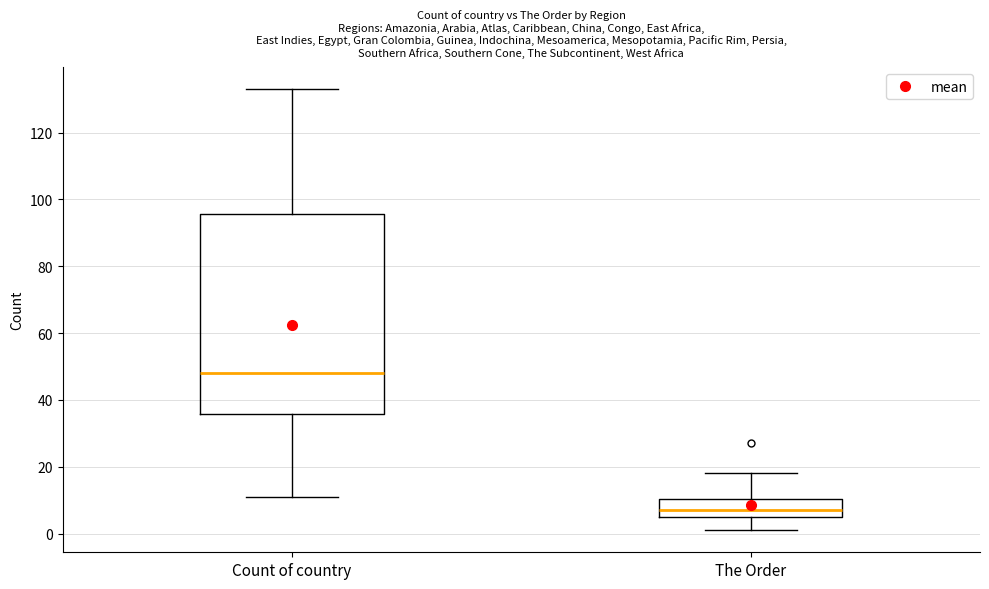

Reading left to right, read every box against the y-axis: the position of its median line, the range the box covers, and the ends of its whiskers. The values are not printed on the chart, so give them approximately, as read against the axis.

Count of country: median 48, box 36 to 96, whiskers 12 to 134
The Order: median 8, box 6 to 10, whiskers 2 to 18